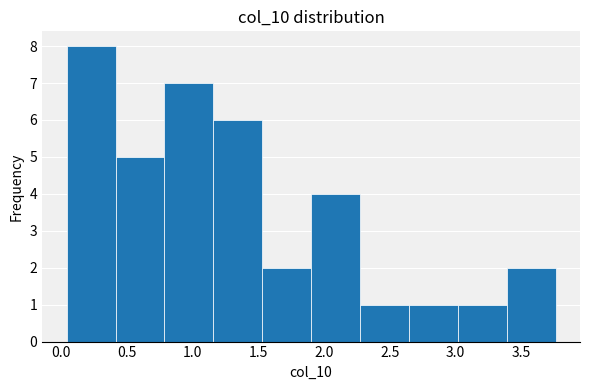

Reading left to right, transcribe this chart: for each bar, give the range it covers on the x-axis and its height. Neither the bar edges nor the heights are printed on the chart, so give them approximately, as read against the axes.

0.05 to 0.40: 8
0.40 to 0.80: 5
0.80 to 1.15: 7
1.15 to 1.55: 6
1.55 to 1.90: 2
1.90 to 2.25: 4
2.25 to 2.65: 1
2.65 to 3.00: 1
3.00 to 3.40: 1
3.40 to 3.75: 2